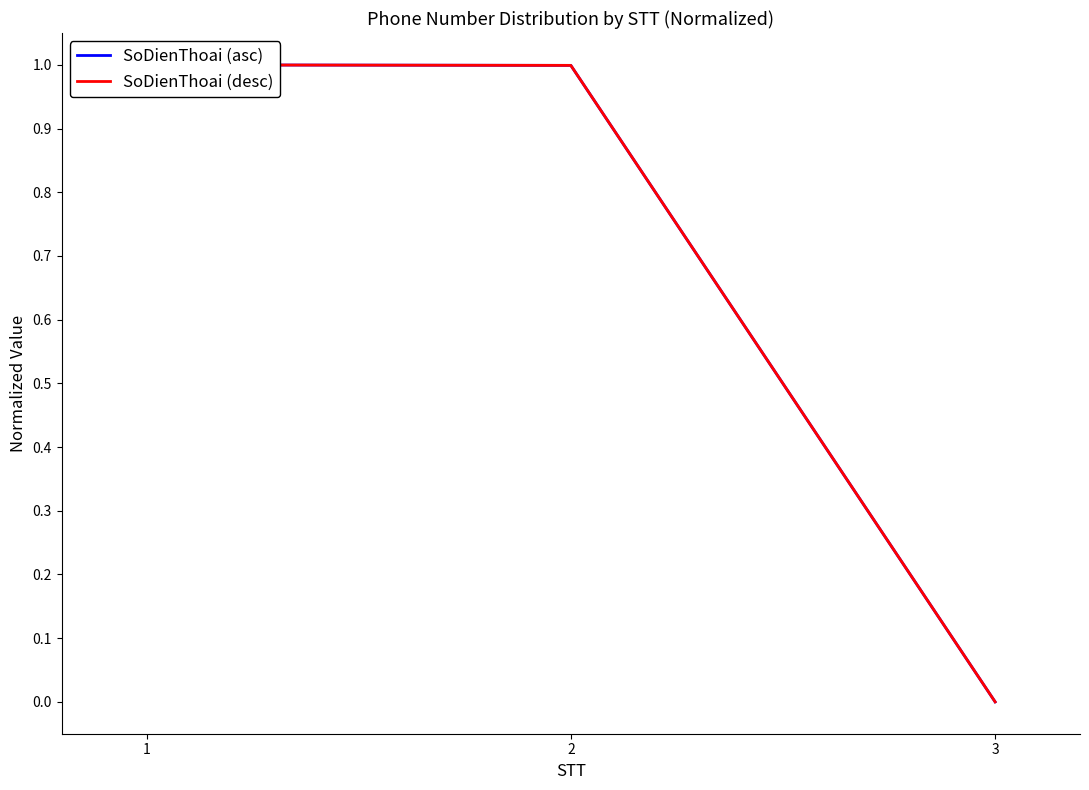

Reading left to right, extract all data points from this chart.

SoDienThoai (asc): 1.0	1.0	0.0
SoDienThoai (desc): 1.0	1.0	0.0